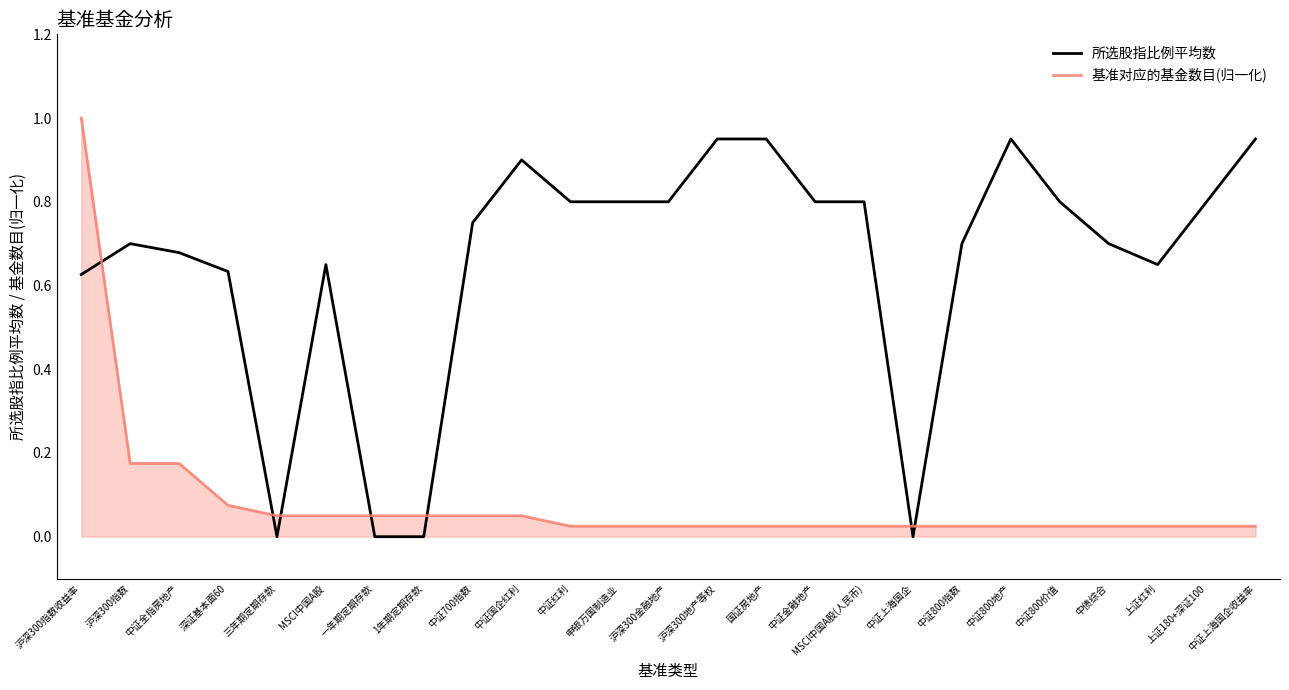

What position from the left is 中证金融地产?

16